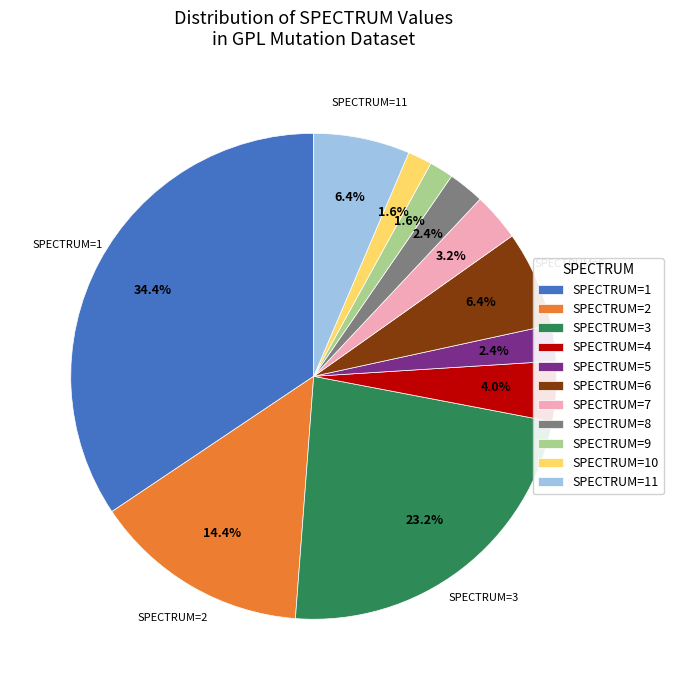

What is the largest slice in the pie chart?

SPECTRUM=1